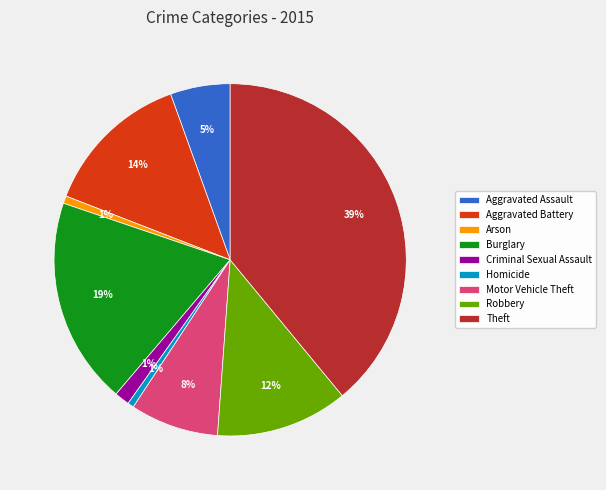

What percentage is the Motor Vehicle Theft slice, to the nearest percent?

8%